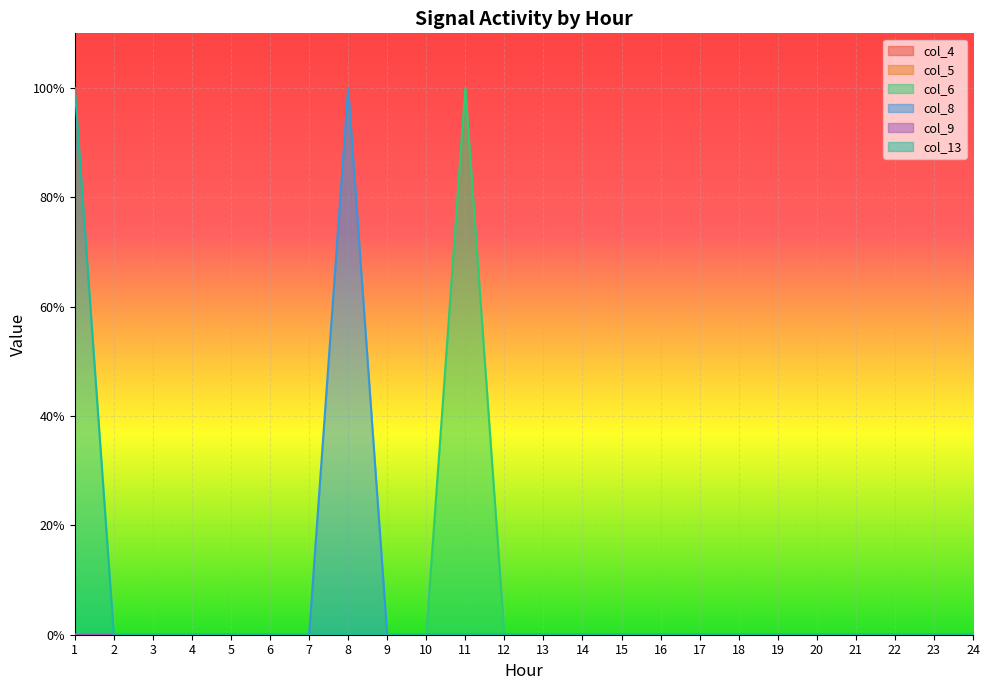

True or false: col_8 and col_13 intersect in this chart.

False